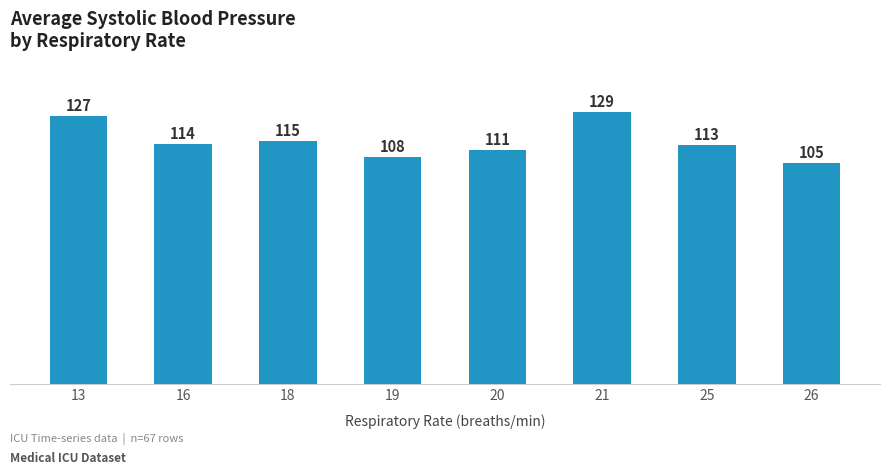

What is the difference between the values at 26 and 25?

8.4